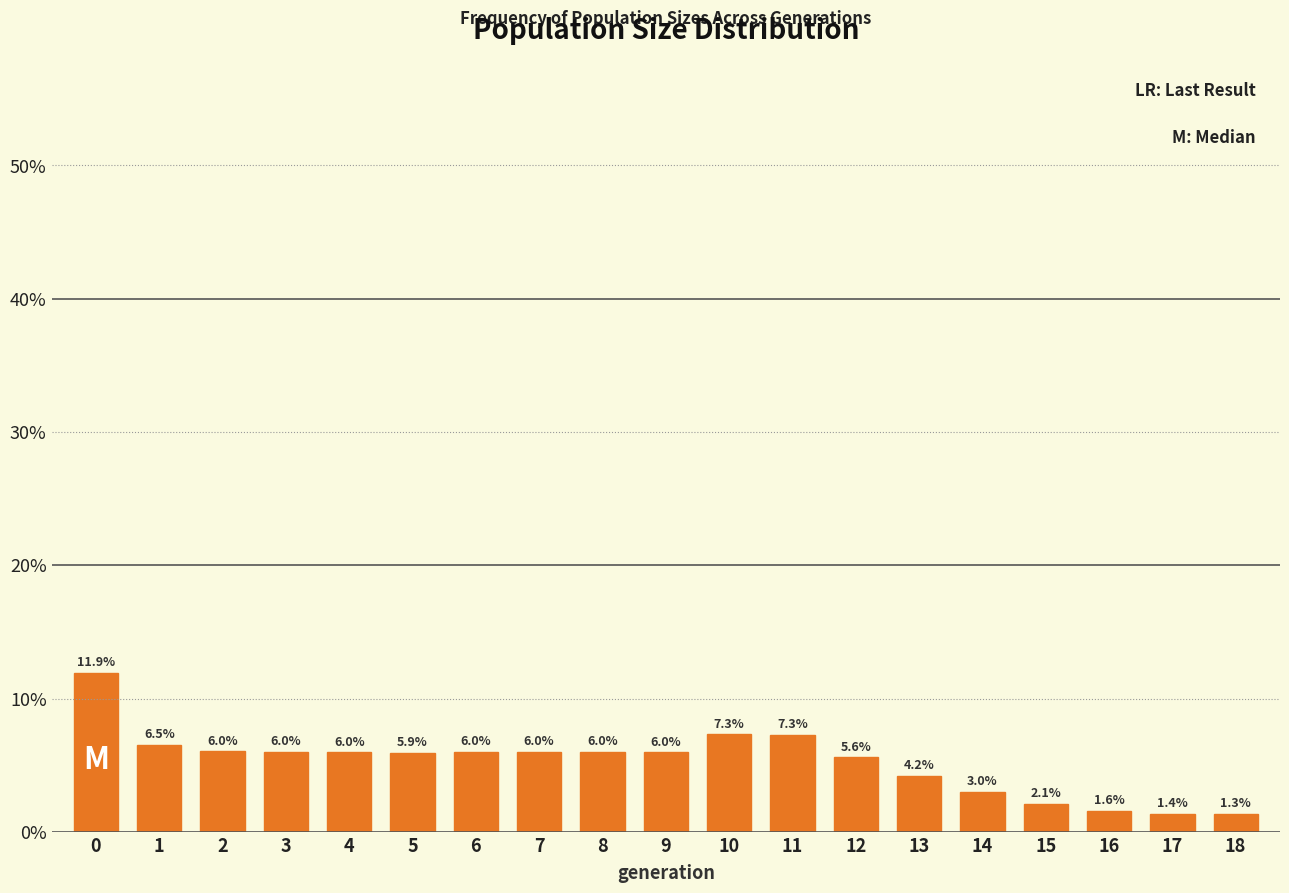

Reading right to left, what are all the values shown in this chart?

18=1.3	17=1.4	16=1.6	15=2.1	14=3.0	13=4.2	12=5.6	11=7.3	10=7.3	9=6.0	8=6.0	7=6.0	6=6.0	5=5.9	4=6.0	3=6.0	2=6.0	1=6.5	0=11.9